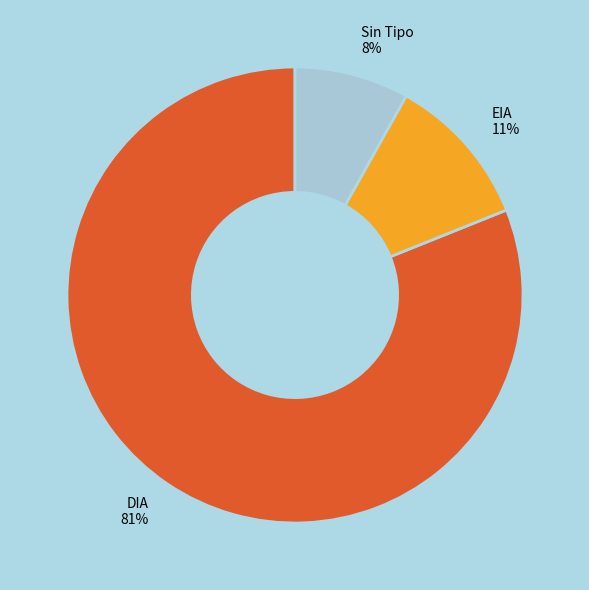

Which category accounts for the majority?

DIA 81%